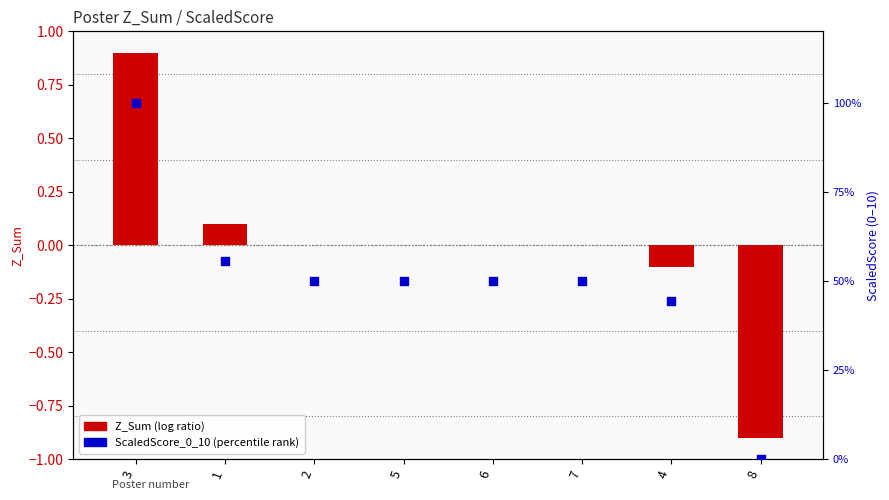

What is the total value across all series at 4?

4.3